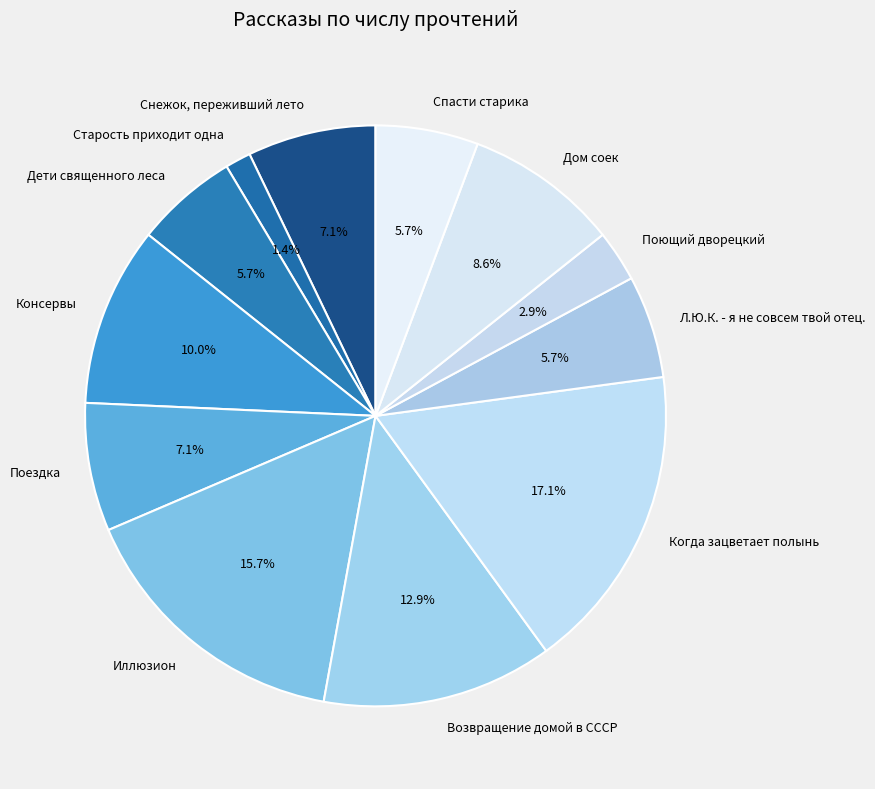

The Л.Ю.К. - я не совсем твой отец. slice represents 6% of the pie. True or false?

True